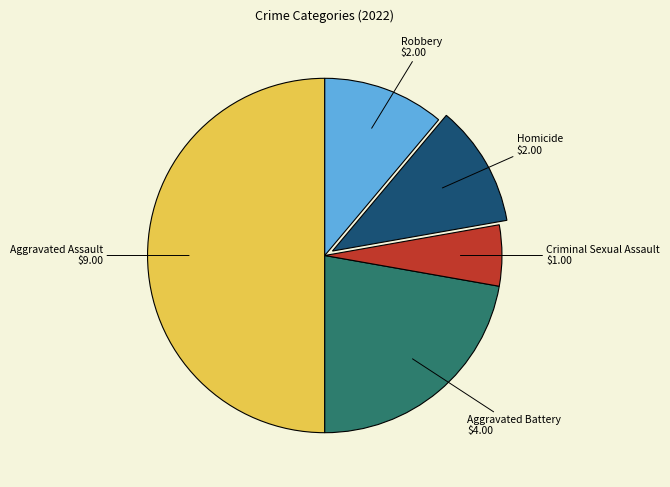

How many slices are in this pie chart?

5